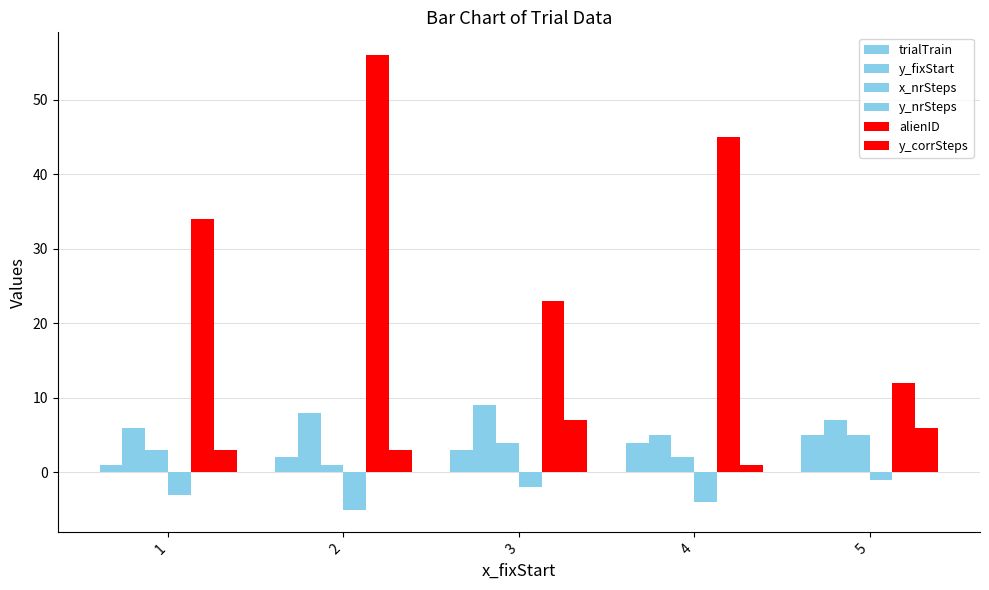

What is the sum of all x_nrSteps values?

15